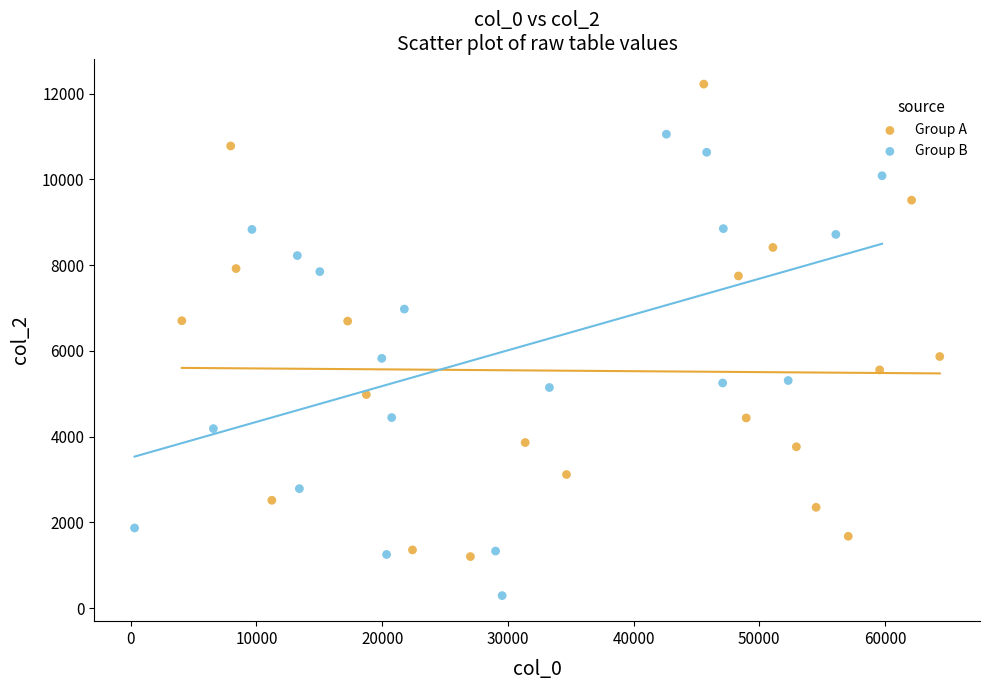

What are all the series names shown in the legend?

Group A, Group B